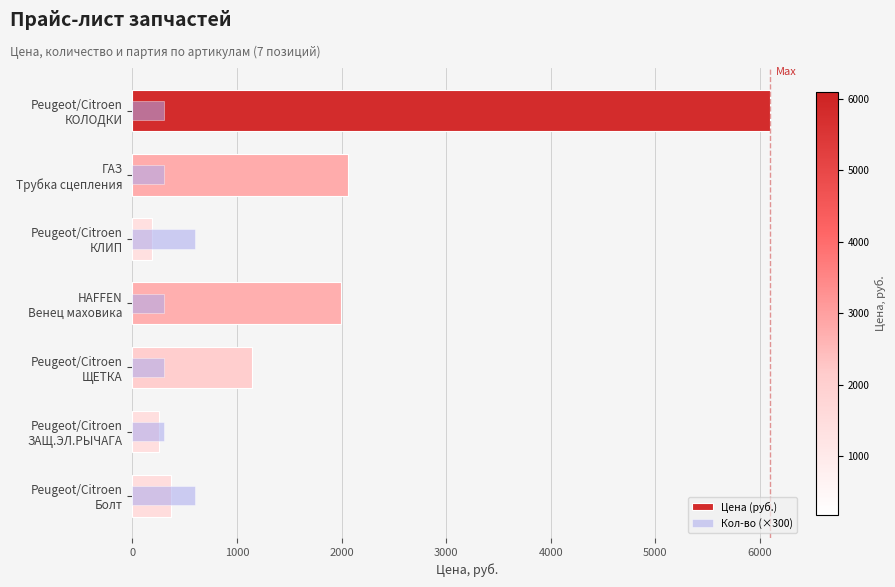

True or false: Кол-во (×300) has a value of 1077.9 at Peugeot/Citroen Болт.

False